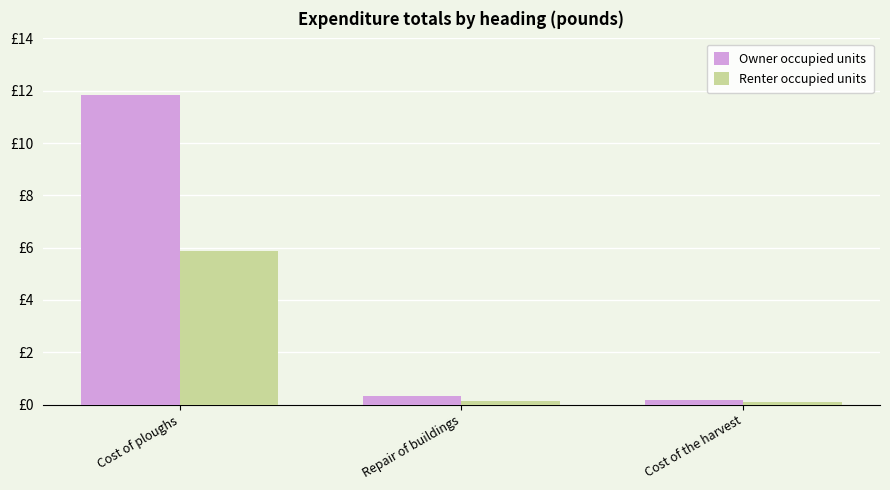

At Repair of buildings, list the series in order from largest to smallest.

Owner occupied units, Renter occupied units